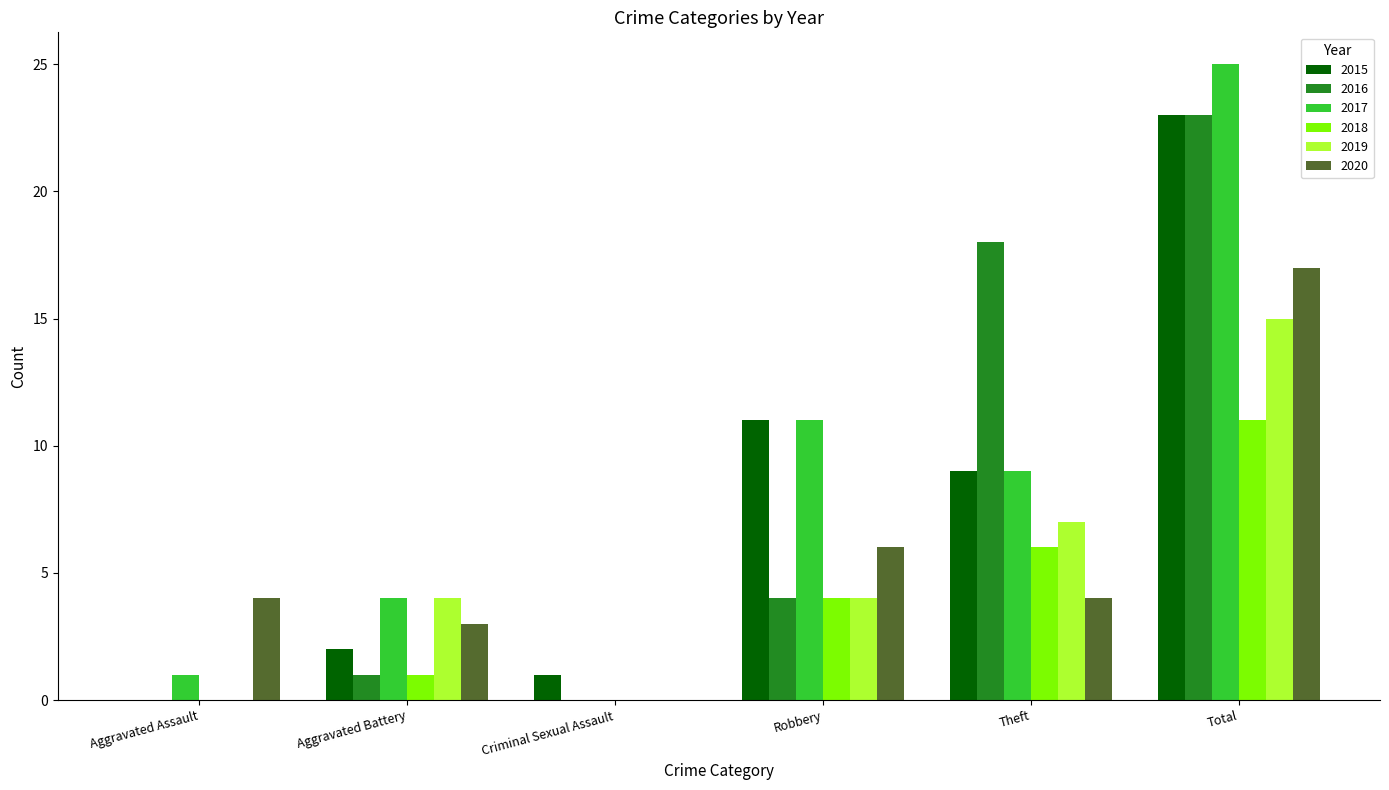

Does the chart contain stacked bars?

No